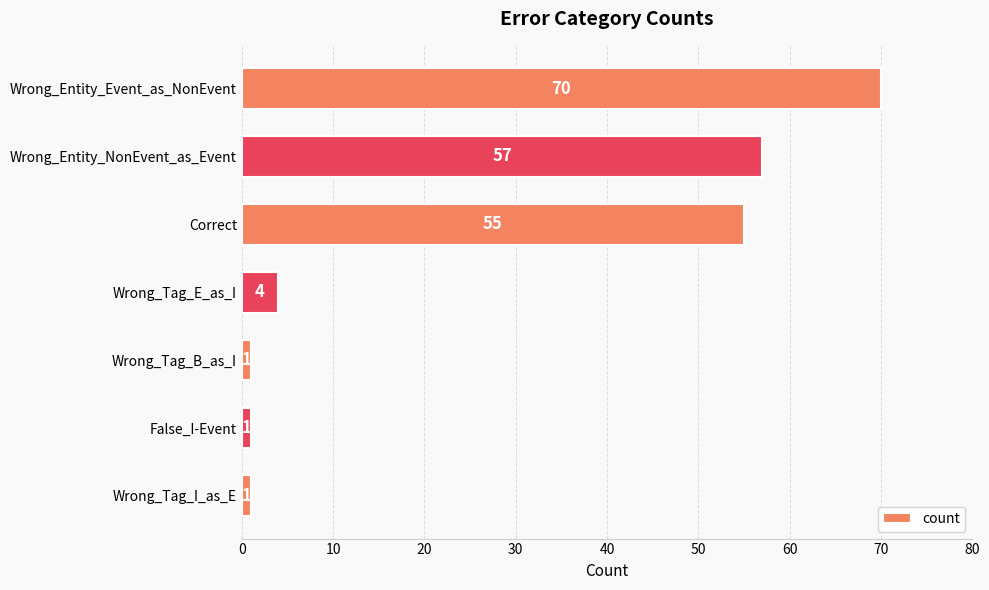

What is the difference between the maximum and minimum values?

69